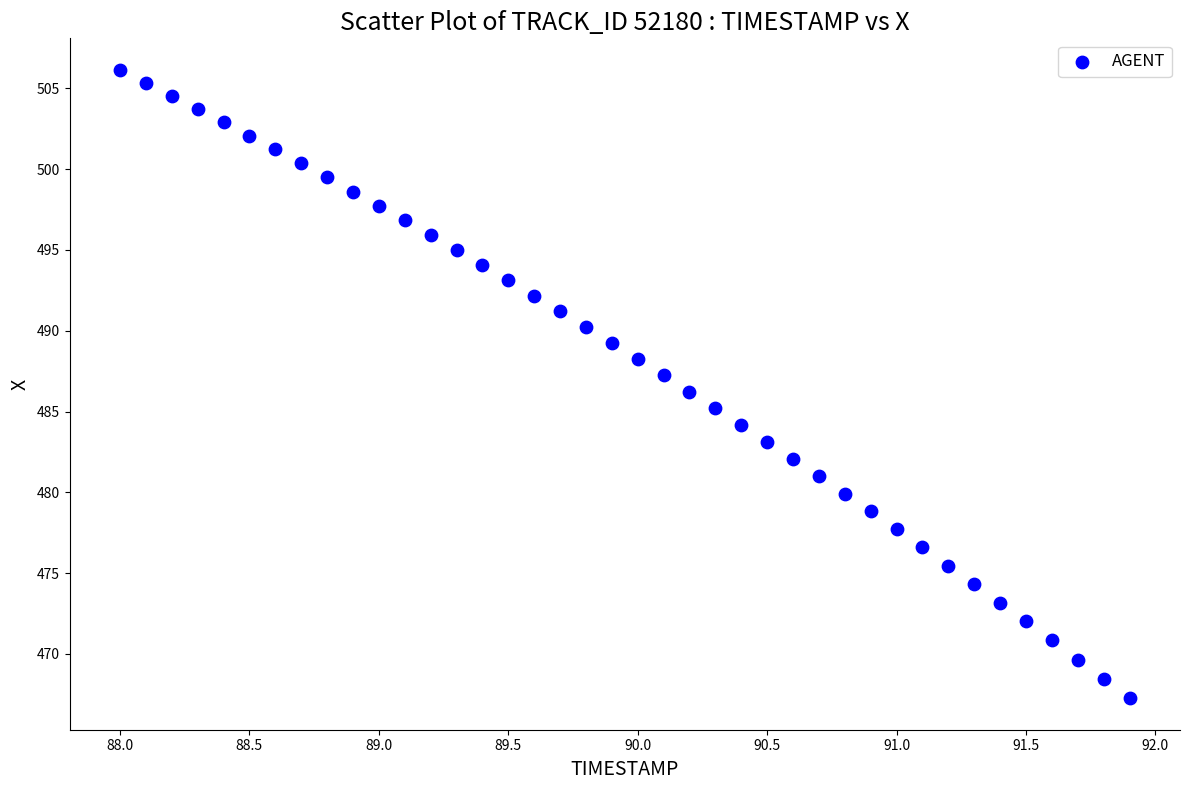

What is the range of Y values (max minus min)?

38.9